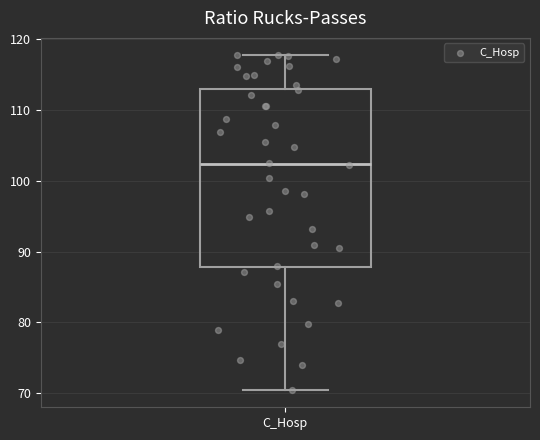

Read this box plot against the y-axis: the position of the median line, the range covered by the box, and the ends of both whiskers. The values are not printed on the chart, so give them approximately, as read against the axis.

median 102, box 88 to 113, whiskers 70 to 118